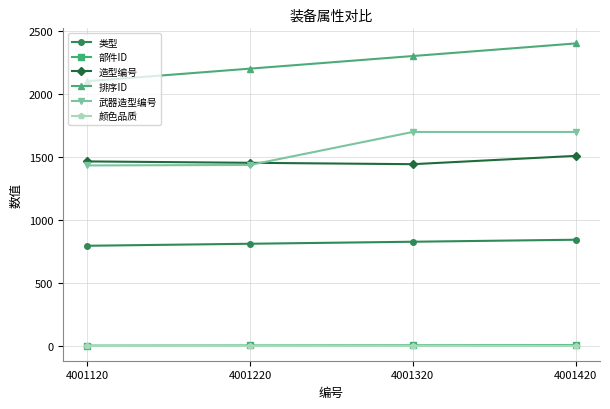

What is the minimum value for 武器造型编号?

1432